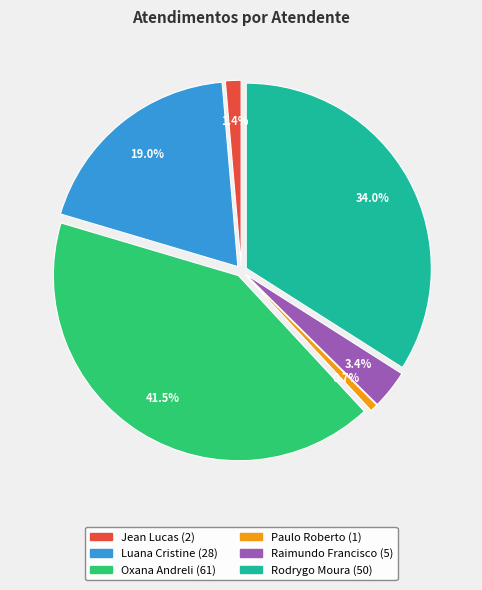

Between Luana Cristine Sa dos Santos and Oxana Andreli da Silva, which is larger?

Oxana Andreli da Silva